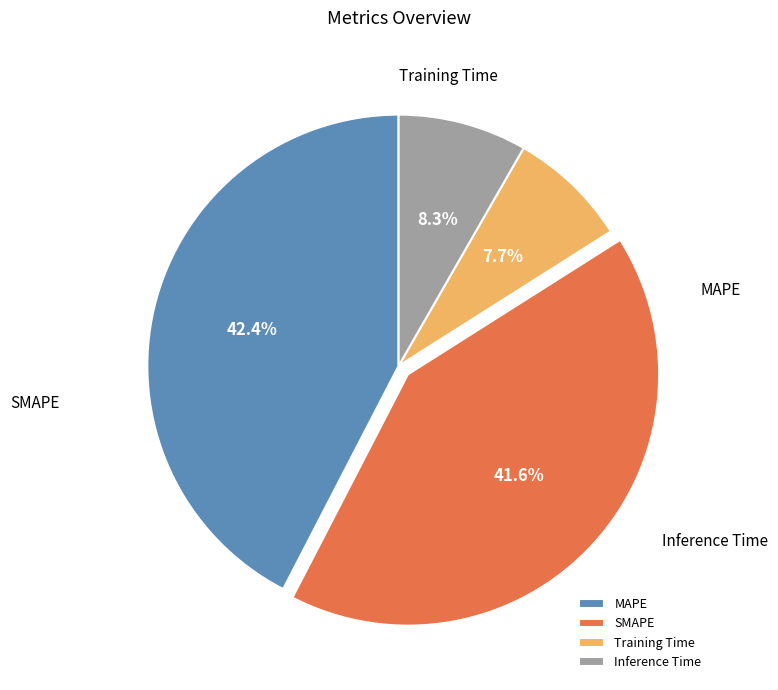

Does SMAPE account for over 50% of the chart?

No